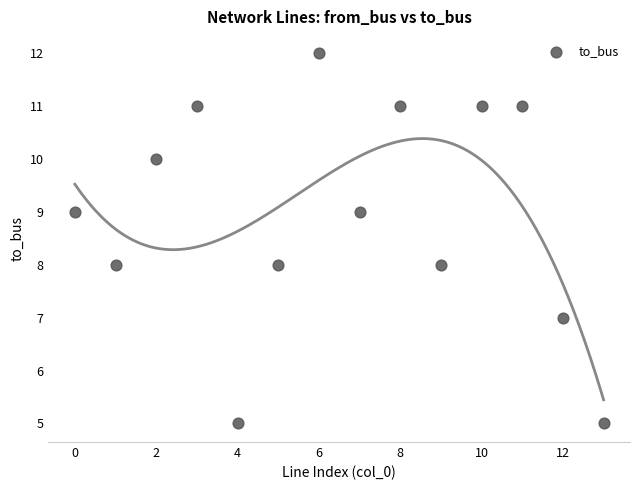

What is the range of Y values (max minus min)?

7